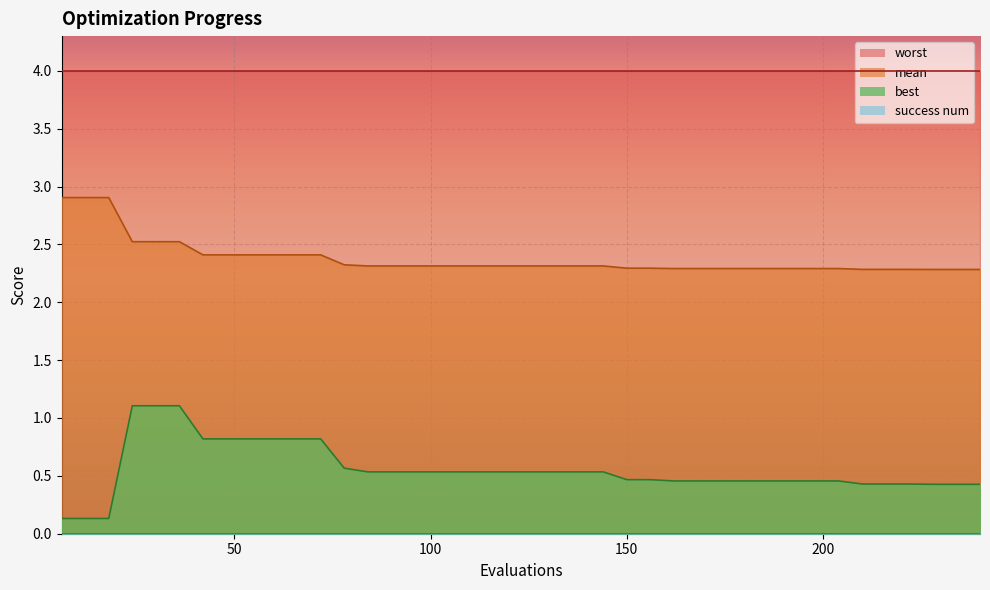

Reading left to right, transcribe all the data shown in this chart.

mean: 6=2.9	12=2.9	18=2.9	24=2.5	30=2.5	36=2.5	42=2.4	48=2.4	54=2.4	60=2.4	66=2.4	72=2.4	78=2.3	84=2.3	90=2.3	96=2.3	102=2.3	108=2.3	114=2.3	120=2.3	126=2.3	132=2.3	138=2.3	144=2.3	150=2.3	156=2.3	162=2.3	168=2.3	174=2.3	180=2.3	186=2.3	192=2.3	198=2.3	204=2.3	210=2.3	216=2.3	222=2.3	228=2.3	234=2.3	240=2.3
best: 6=0.1	12=0.1	18=0.1	24=1.1	30=1.1	36=1.1	42=0.8	48=0.8	54=0.8	60=0.8	66=0.8	72=0.8	78=0.6	84=0.5	90=0.5	96=0.5	102=0.5	108=0.5	114=0.5	120=0.5	126=0.5	132=0.5	138=0.5	144=0.5	150=0.5	156=0.5	162=0.5	168=0.5	174=0.5	180=0.5	186=0.5	192=0.5	198=0.5	204=0.5	210=0.4	216=0.4	222=0.4	228=0.4	234=0.4	240=0.4